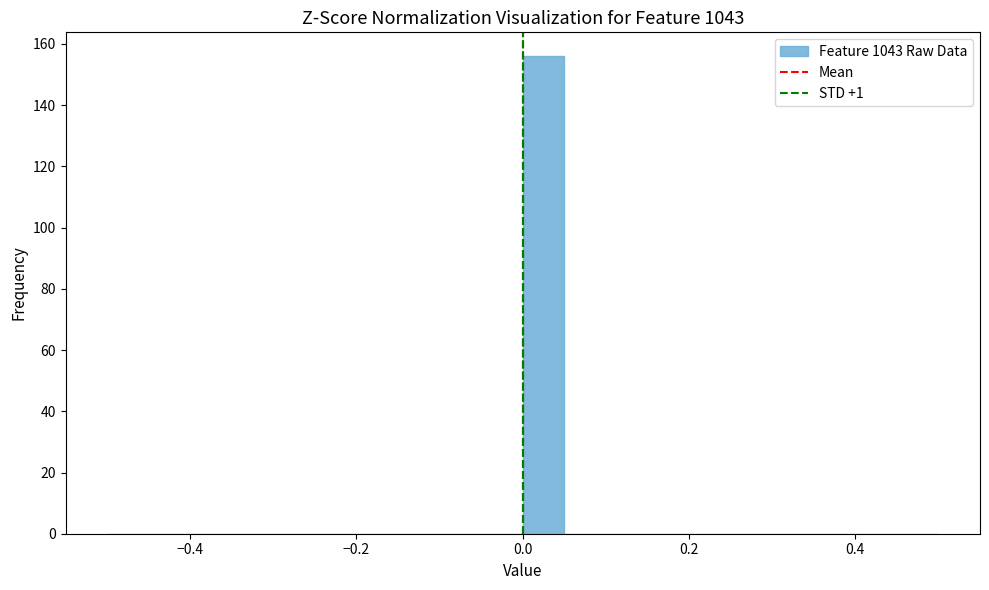

Around what value on the x-axis is the tallest bar? Give the approximate position of its centre, as read against the axis.

0.02